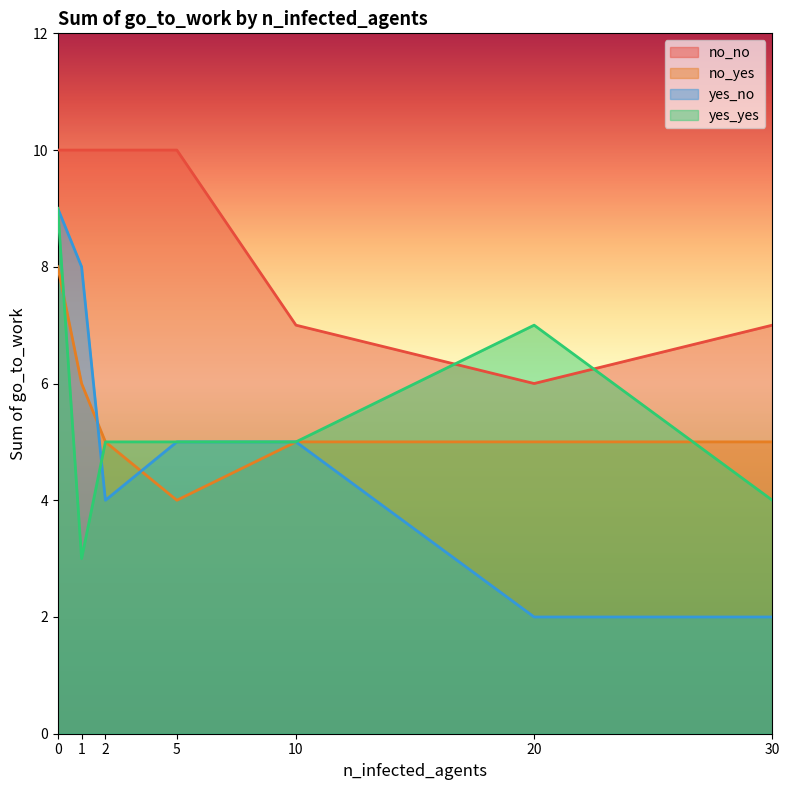

What is the sum of all yes_no values?

35